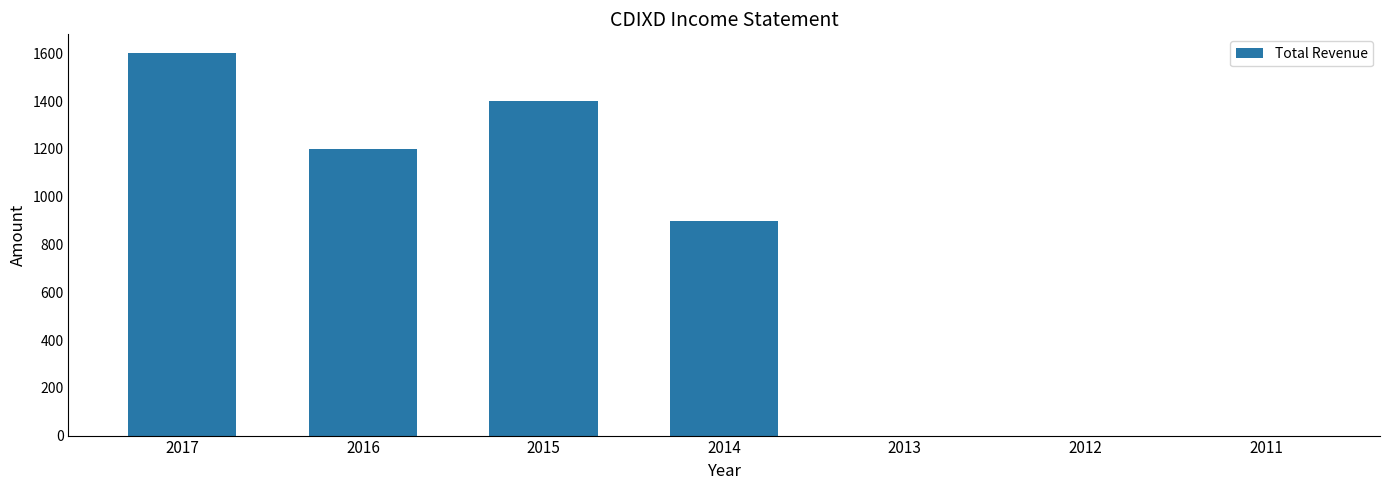

Where is the data nearest to the value 800?

2014